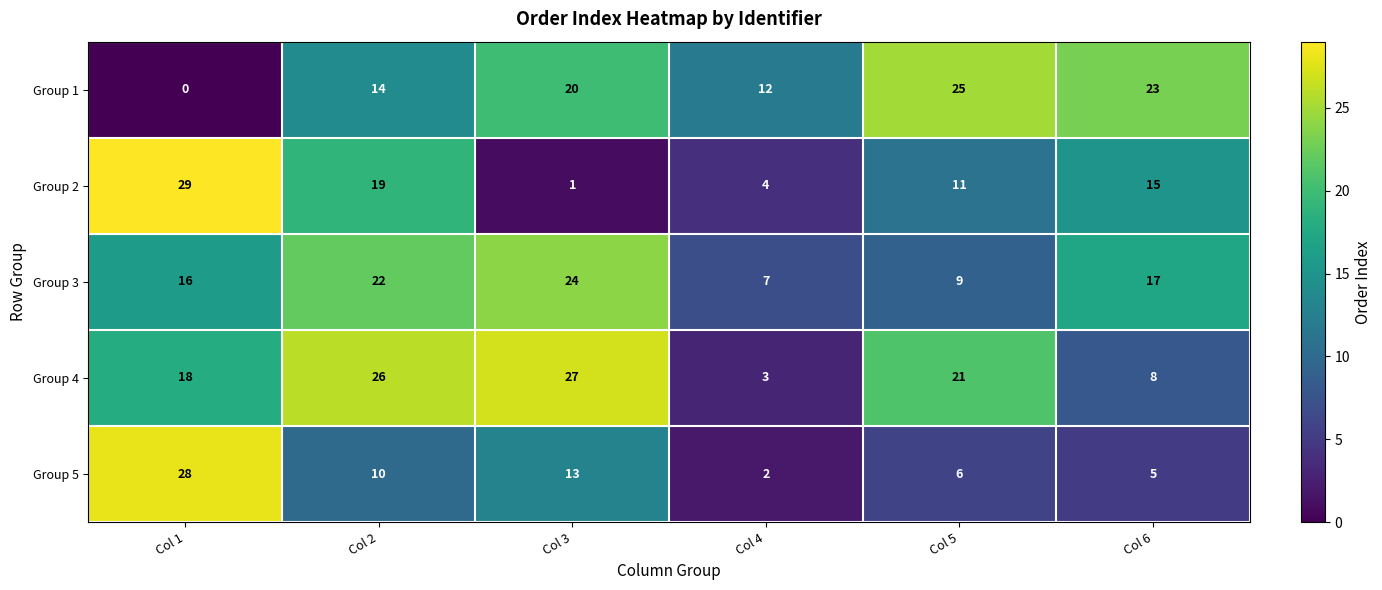

What is the total value across all series at Col 5?

72